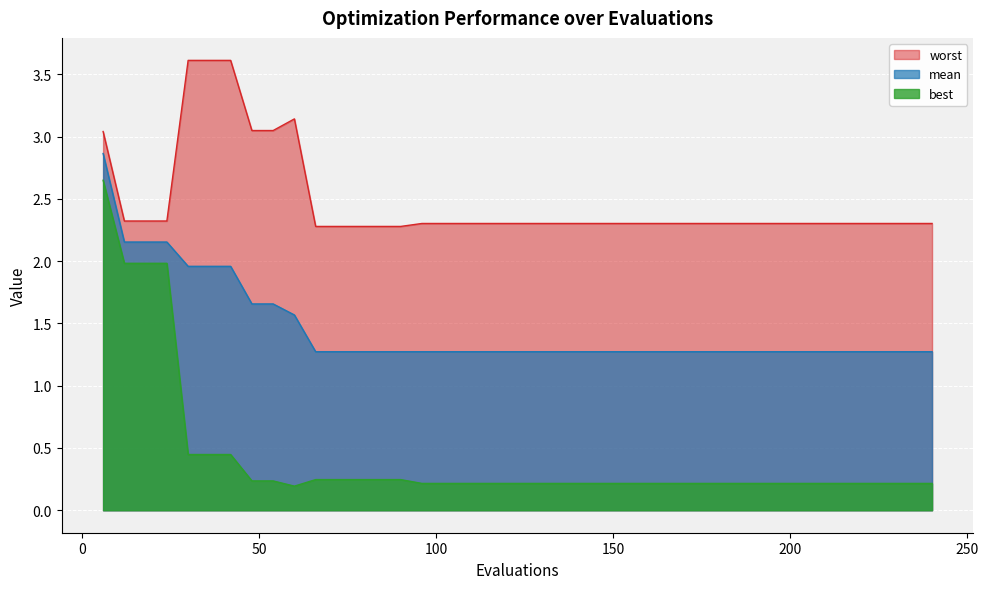

What is the highest value of the best series?

2.6